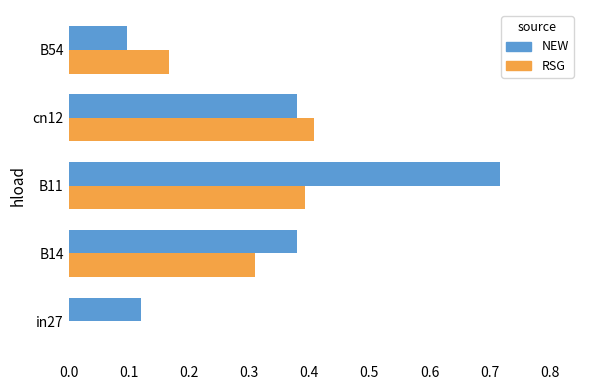

What is the total value across all series at B11?

1.1